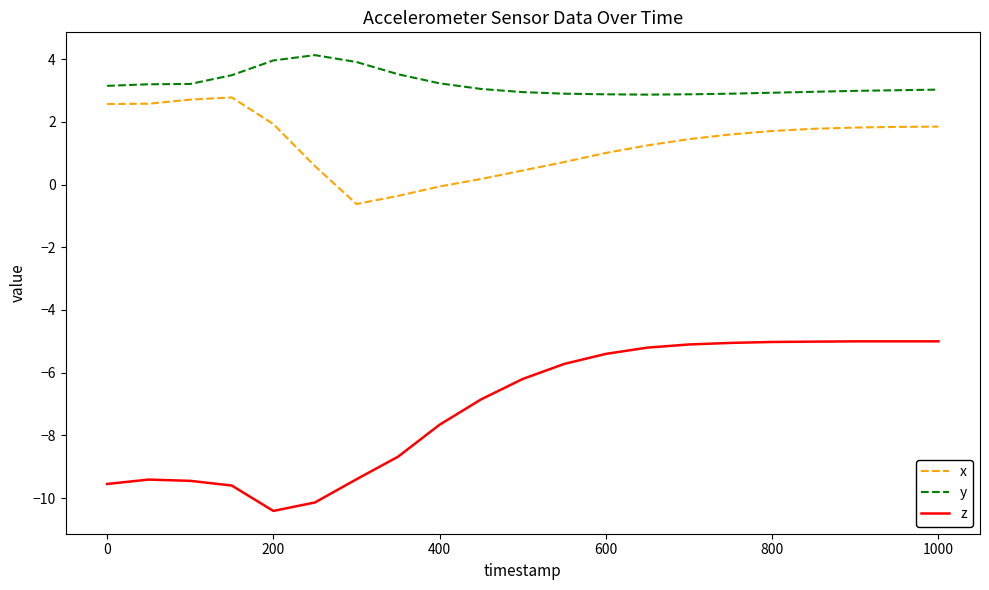

What is the difference between the maximum and minimum values in the z series?

5.4